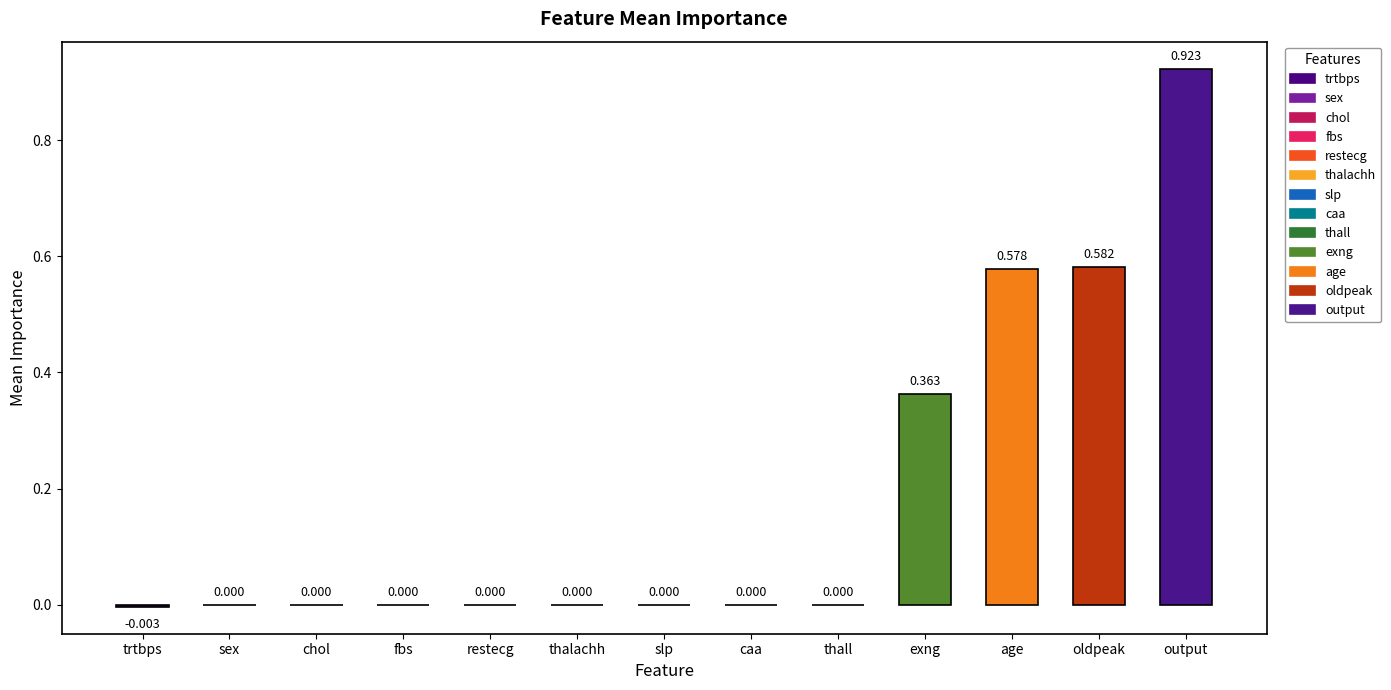

Between oldpeak and slp, which is larger?

oldpeak